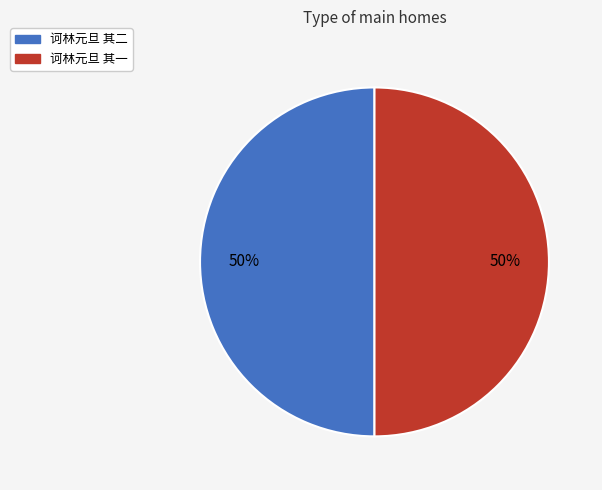

The 诃林元旦 其一 slice represents 50% of the pie. True or false?

True